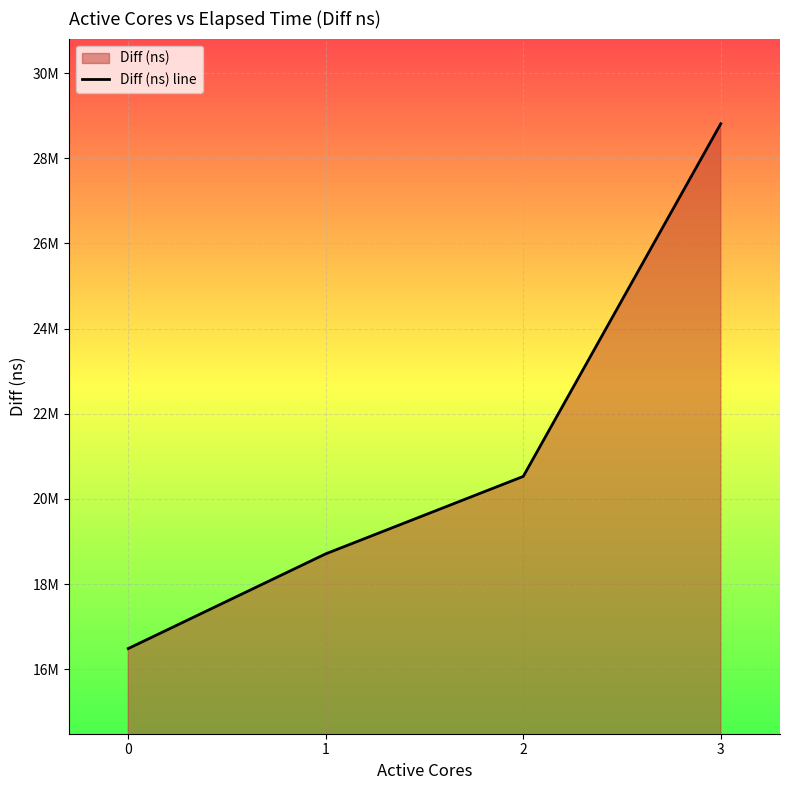

Where does the data first go above 20529131?

3